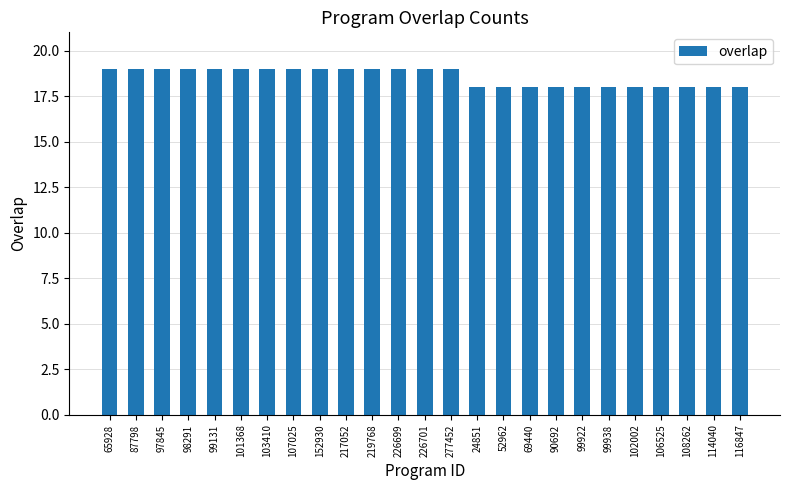

Reading left to right, extract all data points from this chart.

19	19	19	19	19	19	19	19	19	19	19	19	19	19	18	18	18	18	18	18	18	18	18	18	18